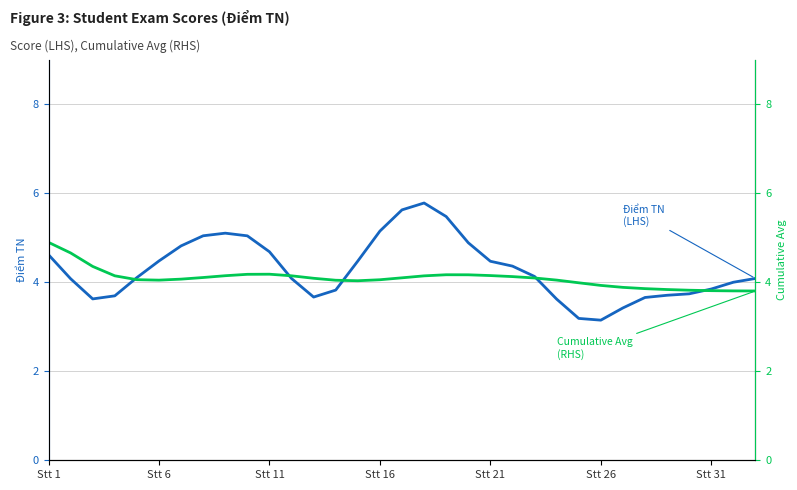

Rank the series at 29 from highest to lowest value.

Cumulative Avg TN (LHS), Điểm TN (LHS)